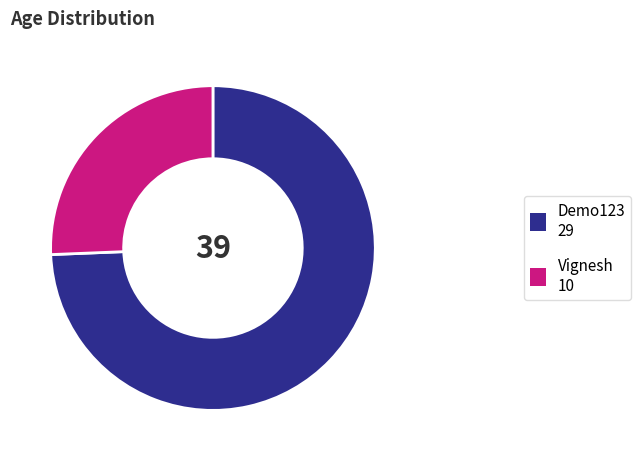

What is the smallest slice in the pie chart?

Vignesh